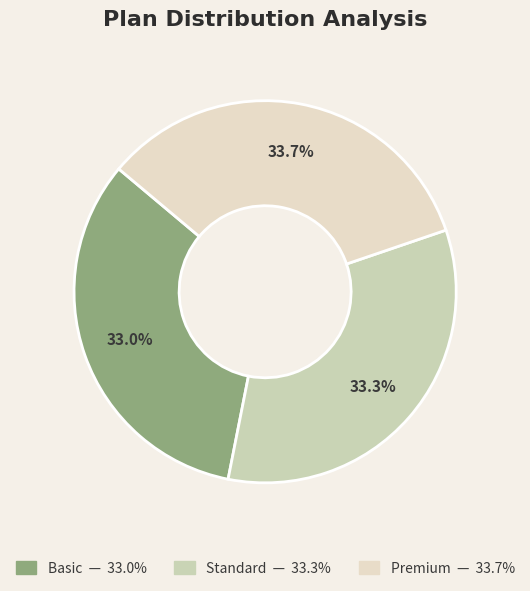

How many slices are in this pie chart?

3